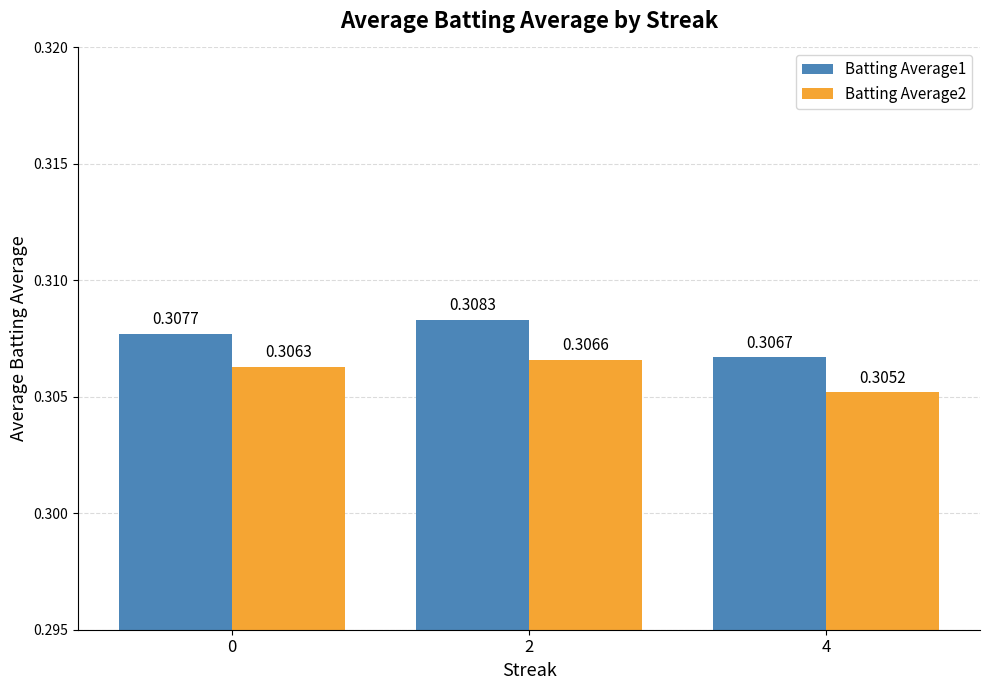

What is the total value across all series at 2?

0.6